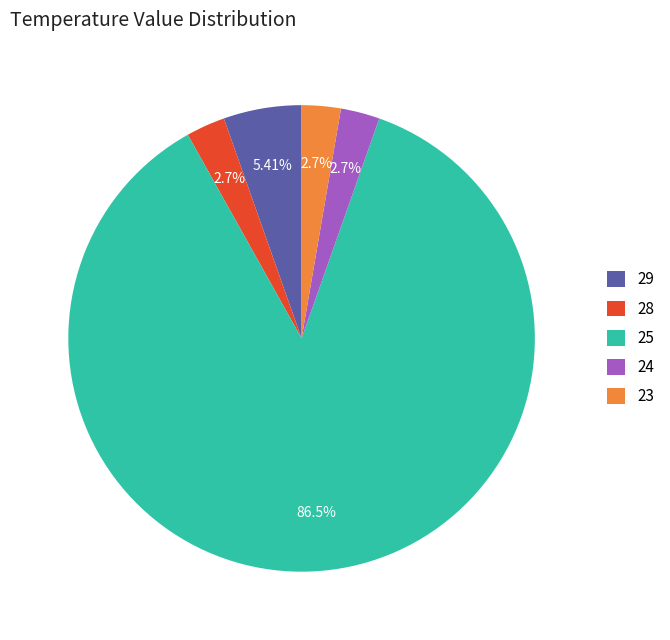

What is the total percentage of 24 and 28?

5.4%